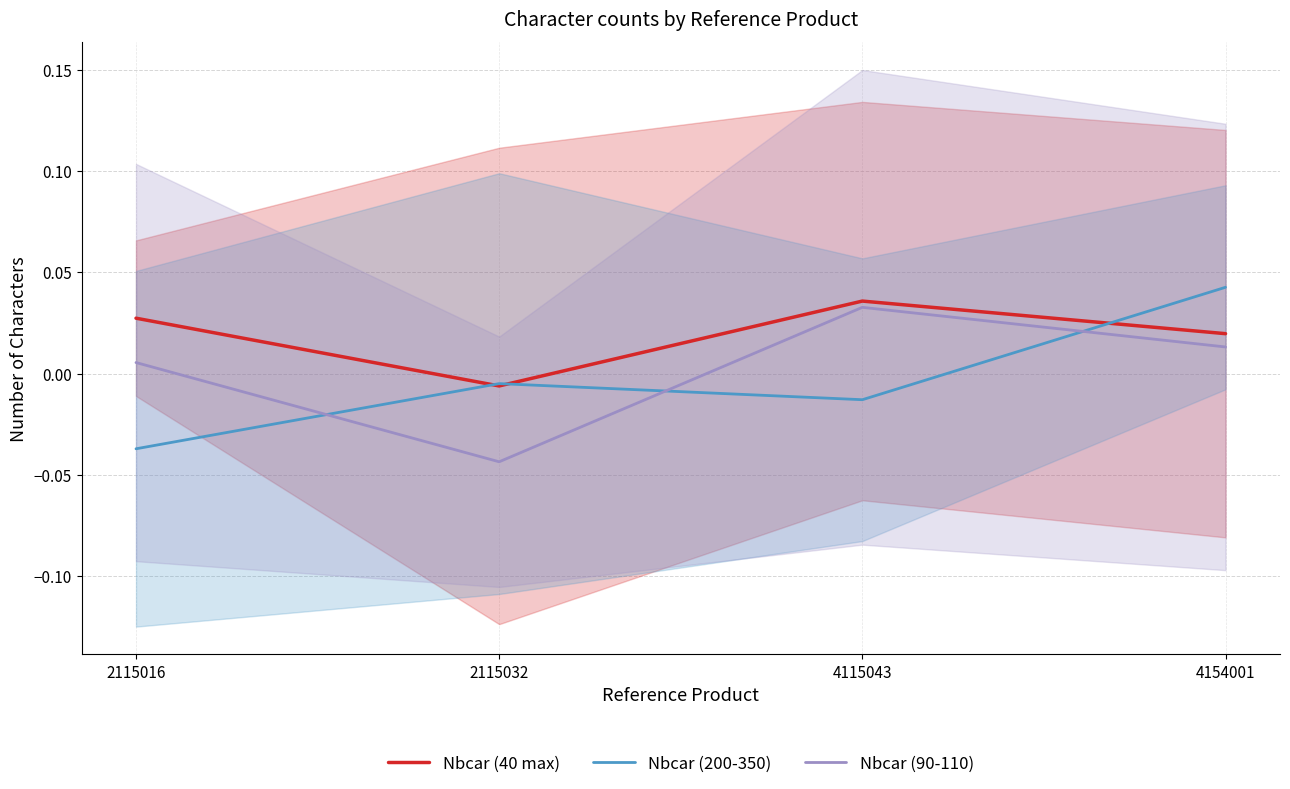

True or false: Nbcar (40 max) has more than 0 points higher than both neighbors.

True